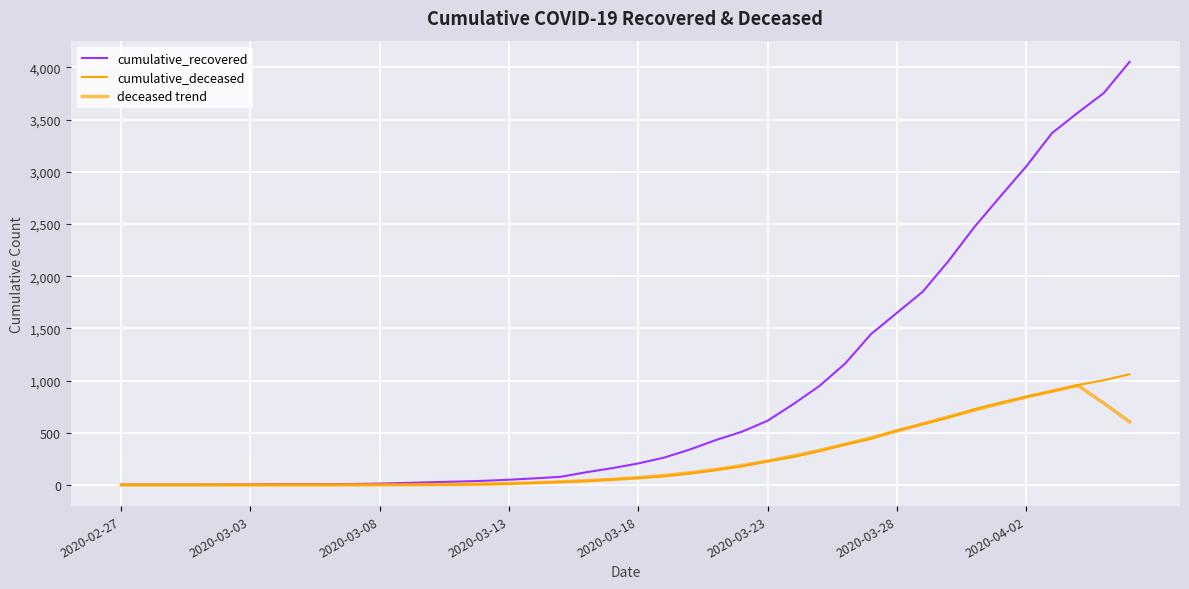

Does the chart have visible grid lines?

Yes